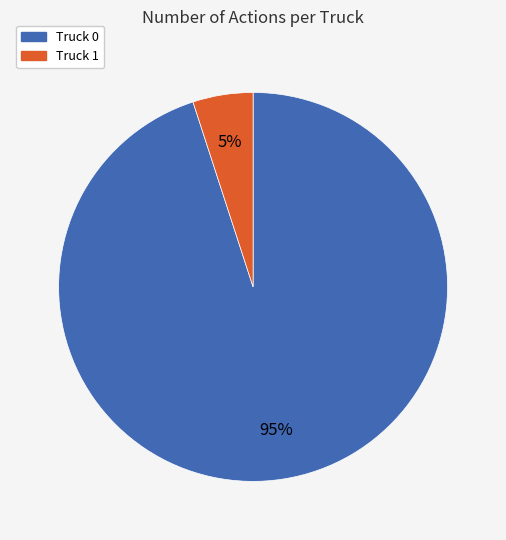

Is there any slice that represents more than half of the pie?

Yes